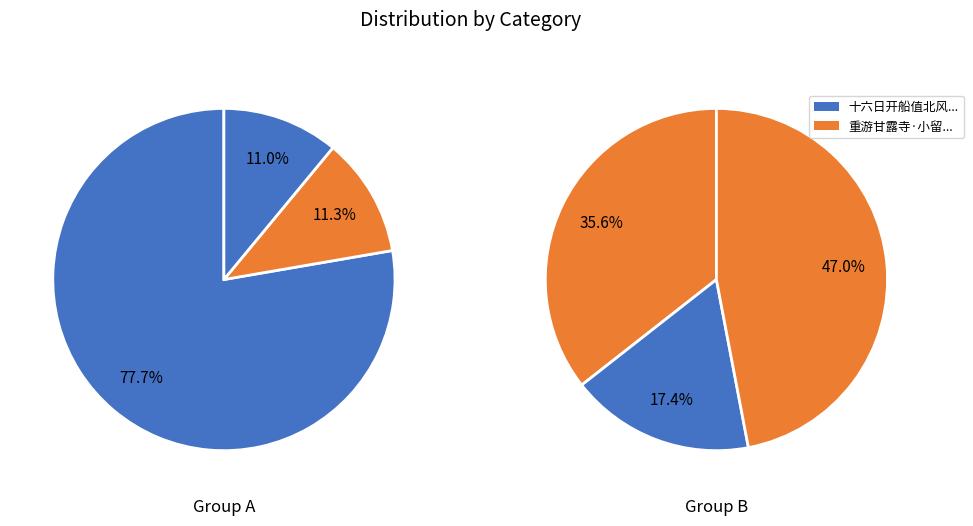

Do 荔枝香近·越翼日得晦闻书，知即开船，倚歌以送 and 博浦开船 together represent more than half of the pie?

No